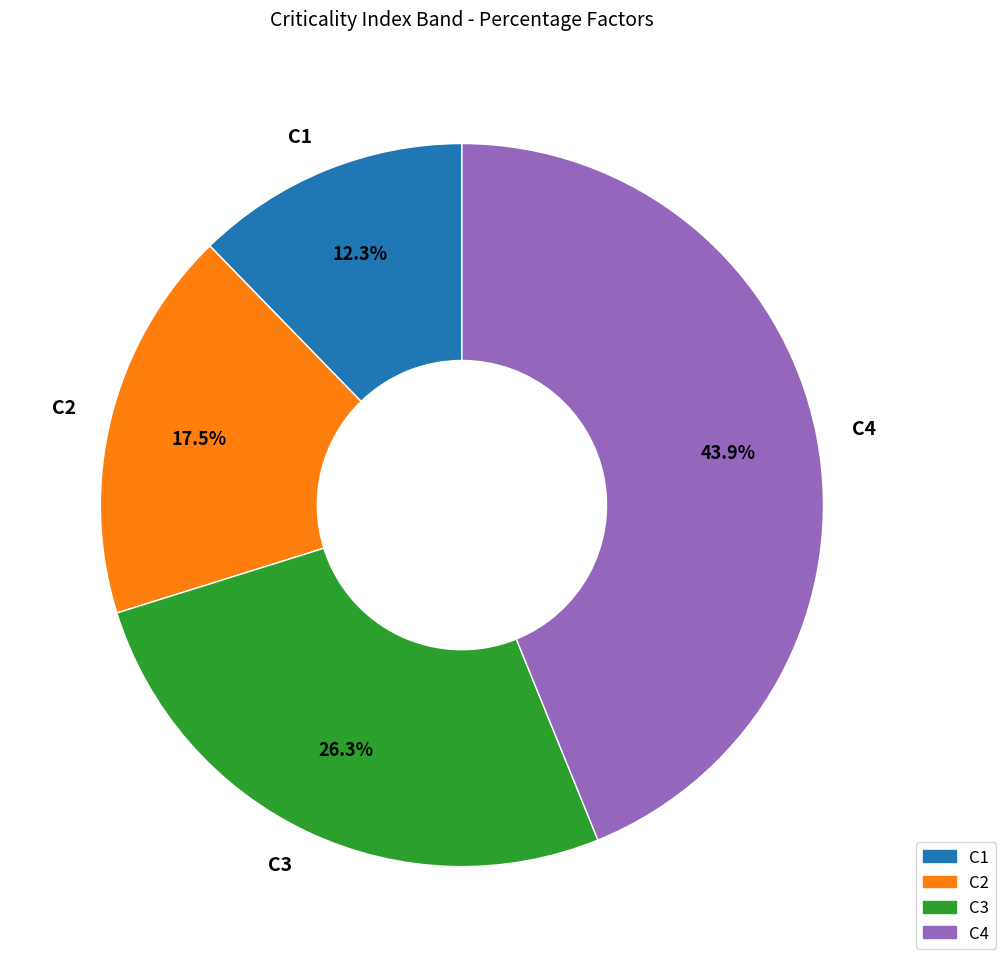

How many segments does this pie chart have?

4